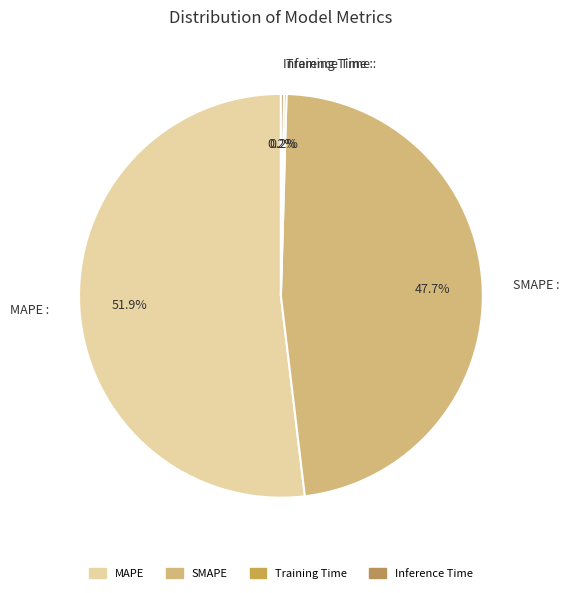

Which slice is the largest?

MAPE